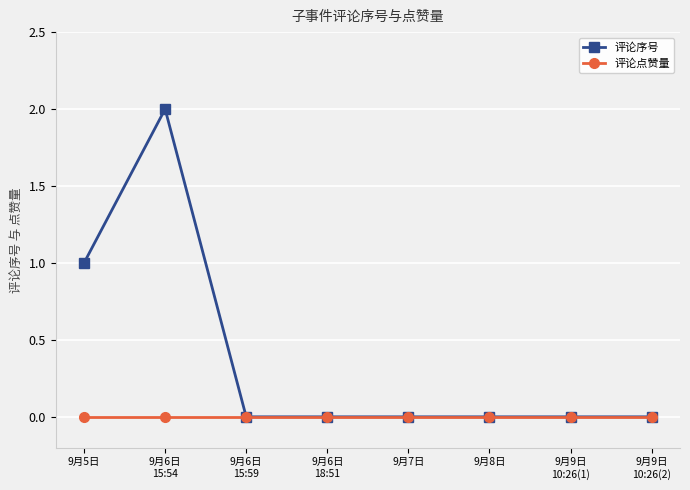

What position from the right is 9月7日?

4